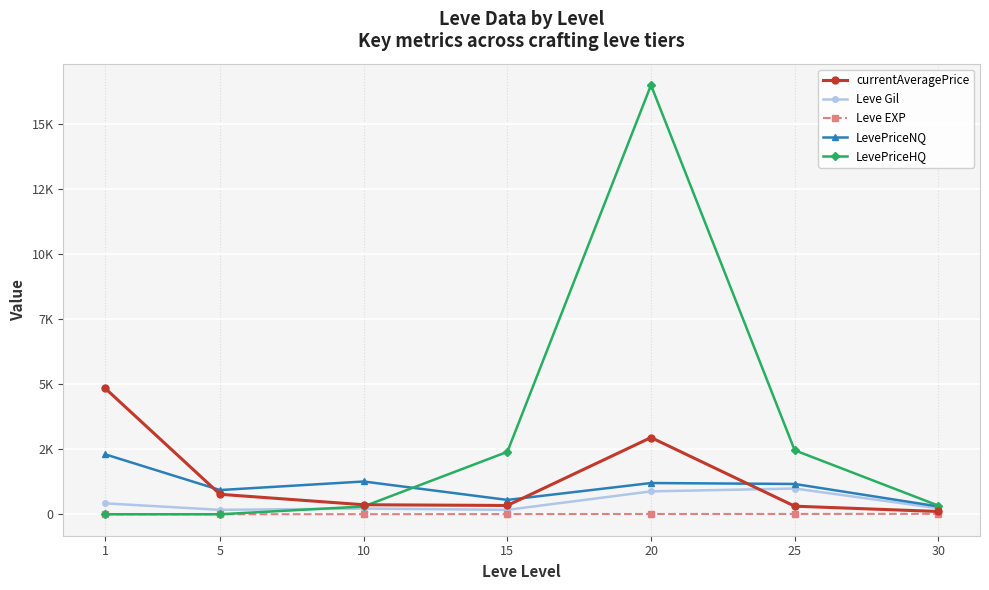

True or false: LevePriceNQ has a value of 1201 at 20.

True